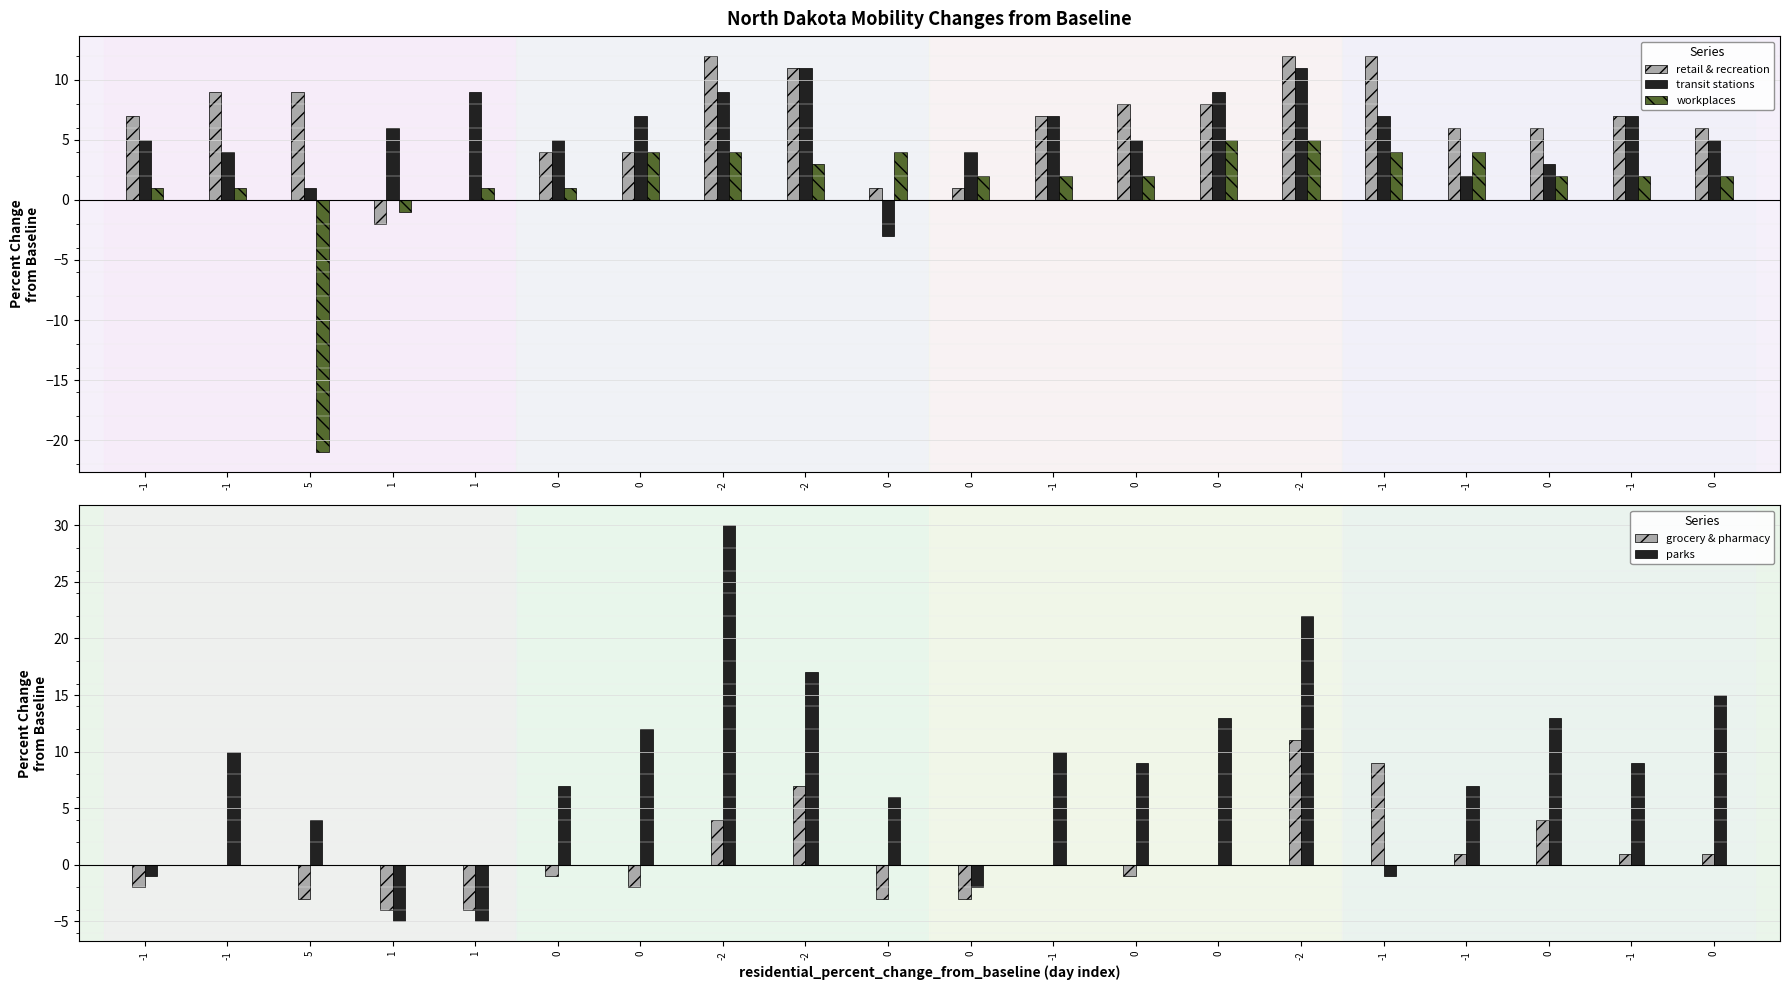

Reading left to right, what are all the values shown in this chart?

retail & recreation: -1=7	-1=9	5=9	1=-2	1=0	0=4	0=4	-2=12	-2=11	0=1	0=1	-1=7	0=8	0=8	-2=12	-1=12	-1=6	0=6	-1=7	0=6
transit stations: -1=5	-1=4	5=1	1=6	1=9	0=5	0=7	-2=9	-2=11	0=-3	0=4	-1=7	0=5	0=9	-2=11	-1=7	-1=2	0=3	-1=7	0=5
workplaces: -1=1	-1=1	5=-21	1=-1	1=1	0=1	0=4	-2=4	-2=3	0=4	0=2	-1=2	0=2	0=5	-2=5	-1=4	-1=4	0=2	-1=2	0=2
grocery & pharmacy: -1=-2	-1=0	5=-3	1=-4	1=-4	0=-1	0=-2	-2=4	-2=7	0=-3	0=-3	-1=0	0=-1	0=0	-2=11	-1=9	-1=1	0=4	-1=1	0=1
parks: -1=-1	-1=10	5=4	1=-5	1=-5	0=7	0=12	-2=30	-2=17	0=6	0=-2	-1=10	0=9	0=13	-2=22	-1=-1	-1=7	0=13	-1=9	0=15